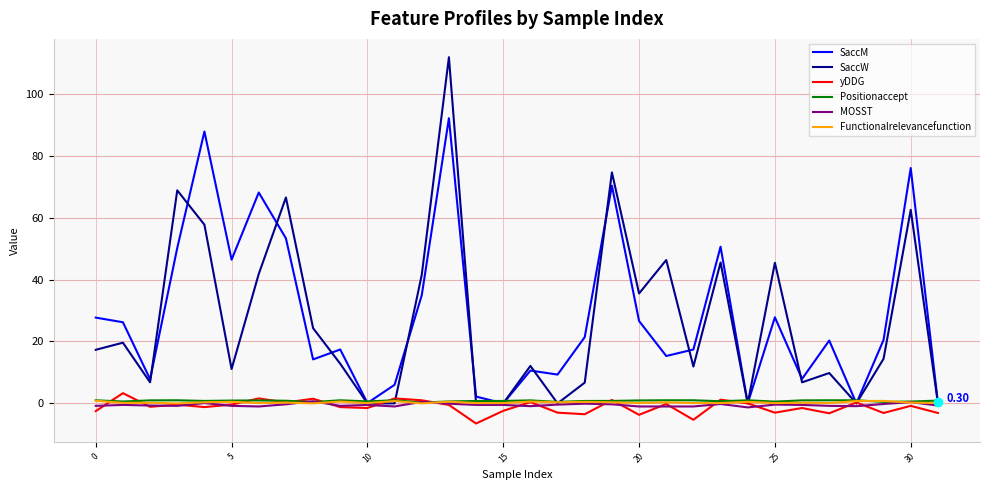

Does the chart display data point markers on the line(s)?

No